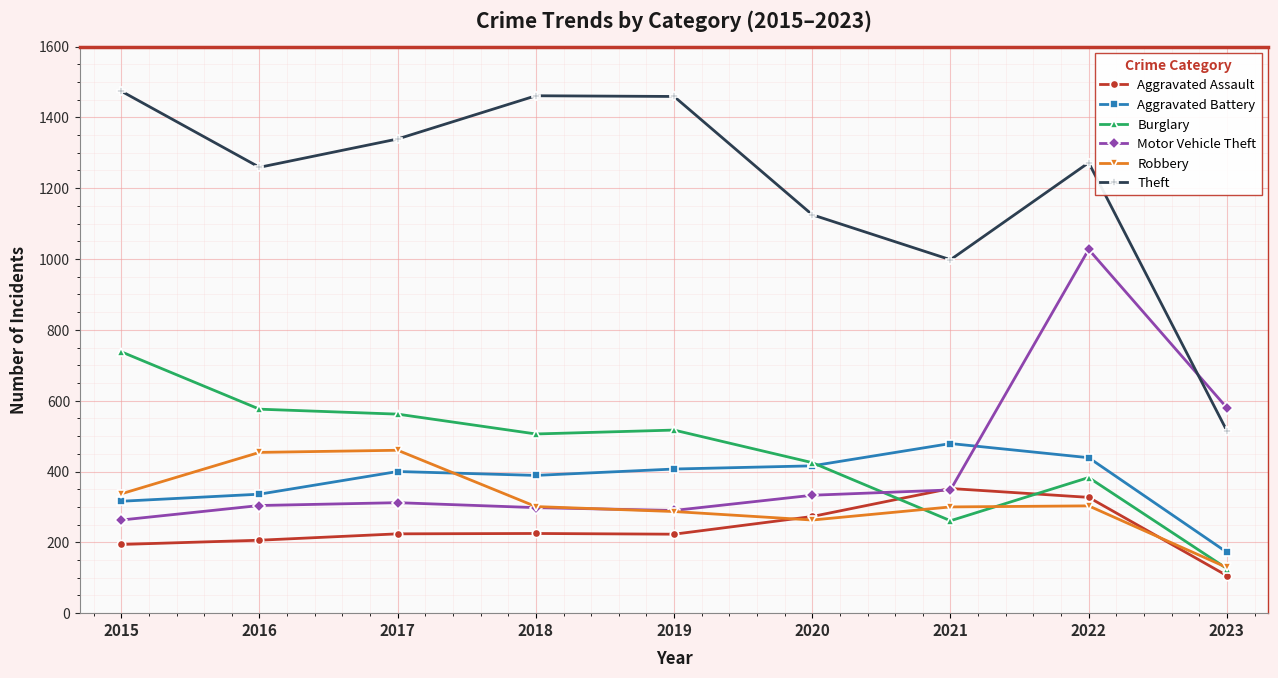

What is the difference between the highest and lowest values at 2018?

1236